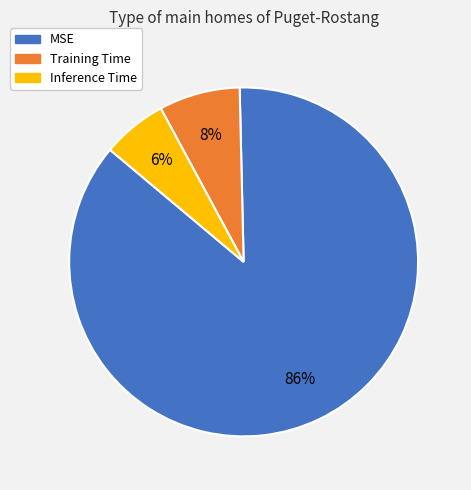

To the nearest percent, what percentage of the pie is Inference Time?

6%